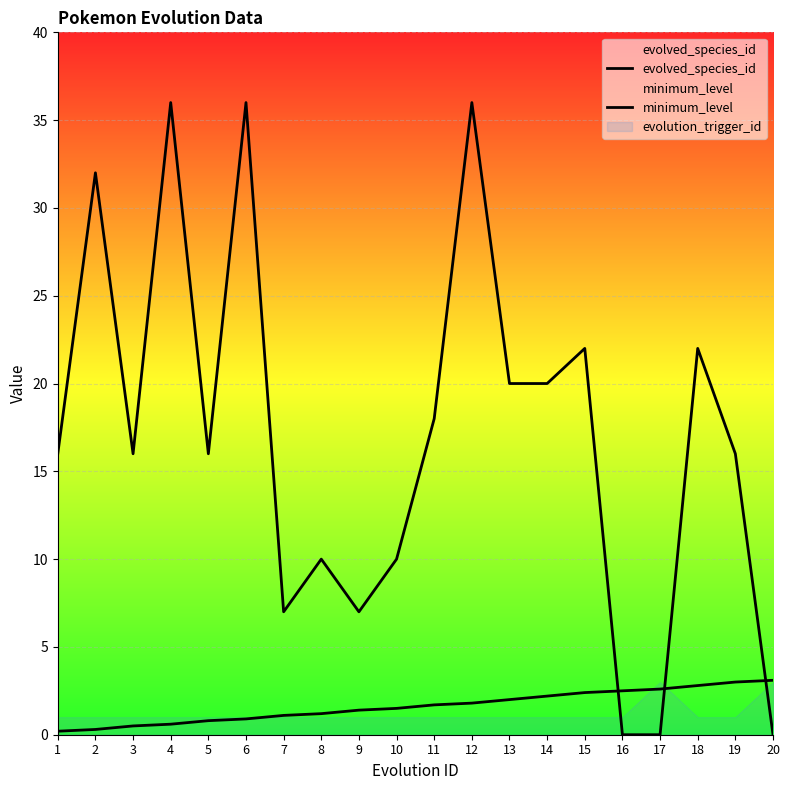

What is the difference between the second highest and minimum values in the minimum_level series?

36.0